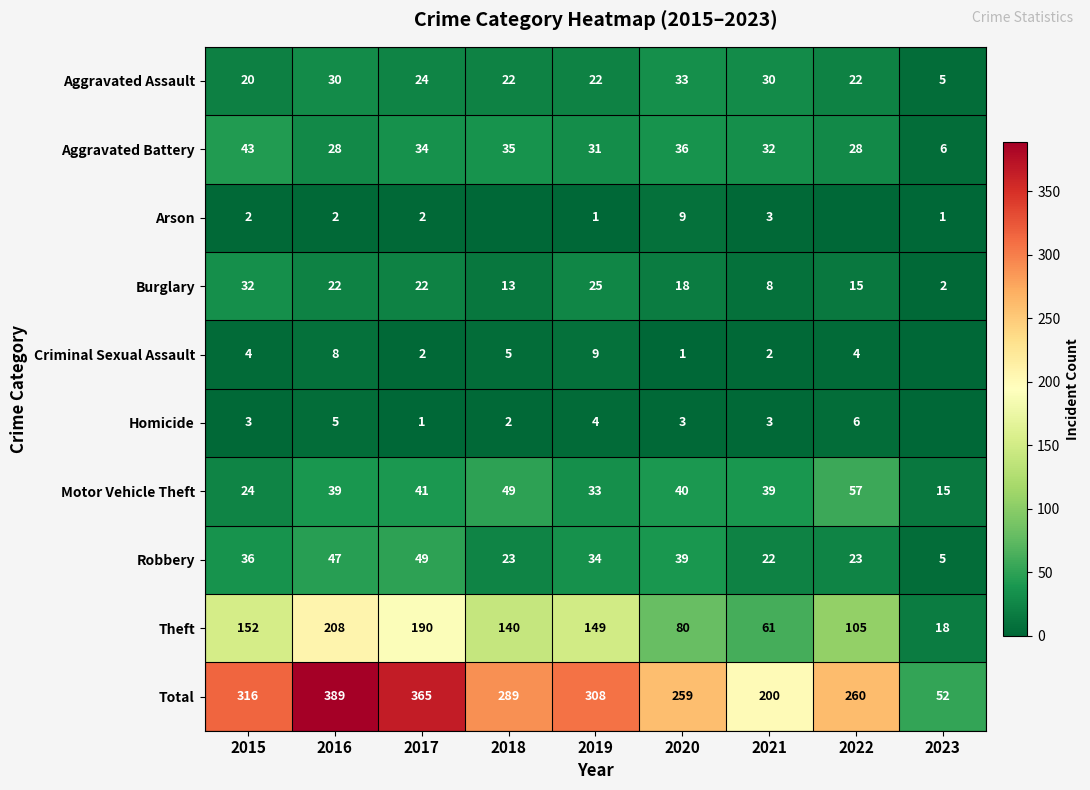

The Burglary series shows 11 at 2021. True or false?

False